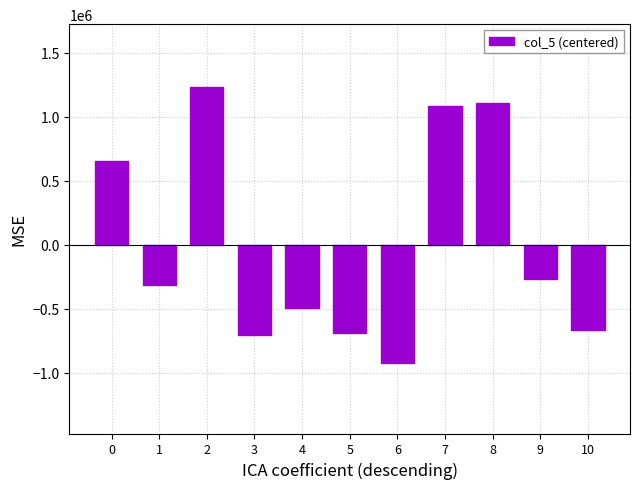

What is the difference between the maximum and minimum values?

2153041.0